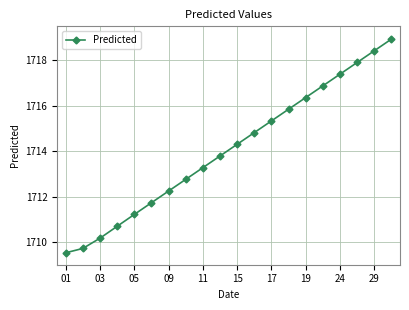

True or false: the data has more than 1 interior local peaks.

False